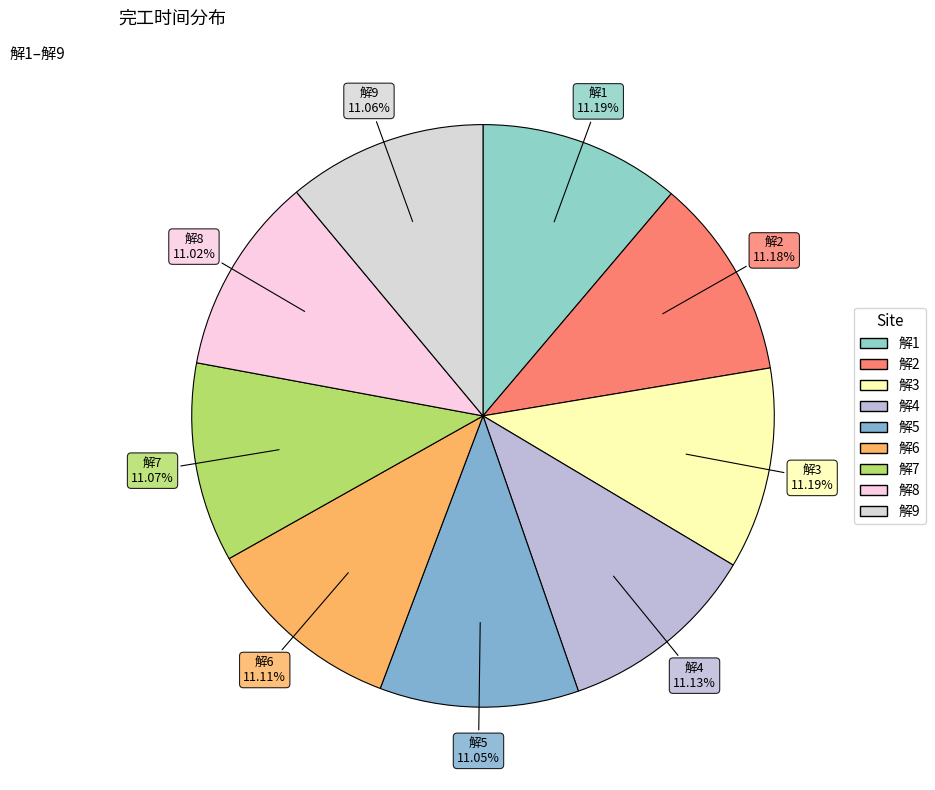

Is 解2 the majority of the pie?

No